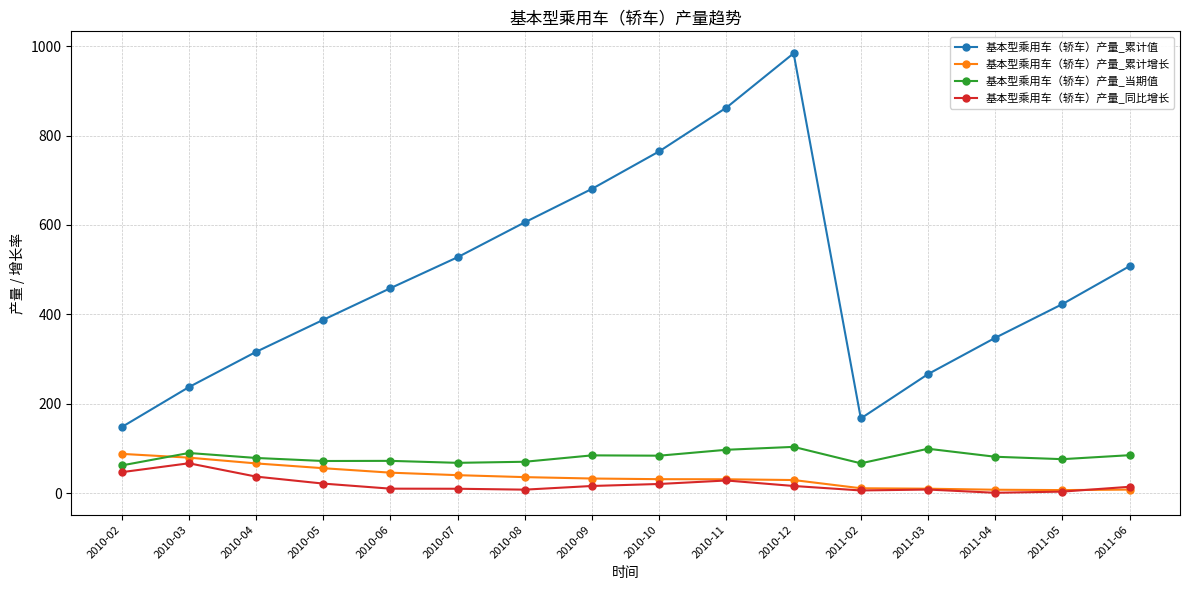

What is the value of the 基本型乘用车（轿车）产量_累计值 point at the 16th from the left?

507.8